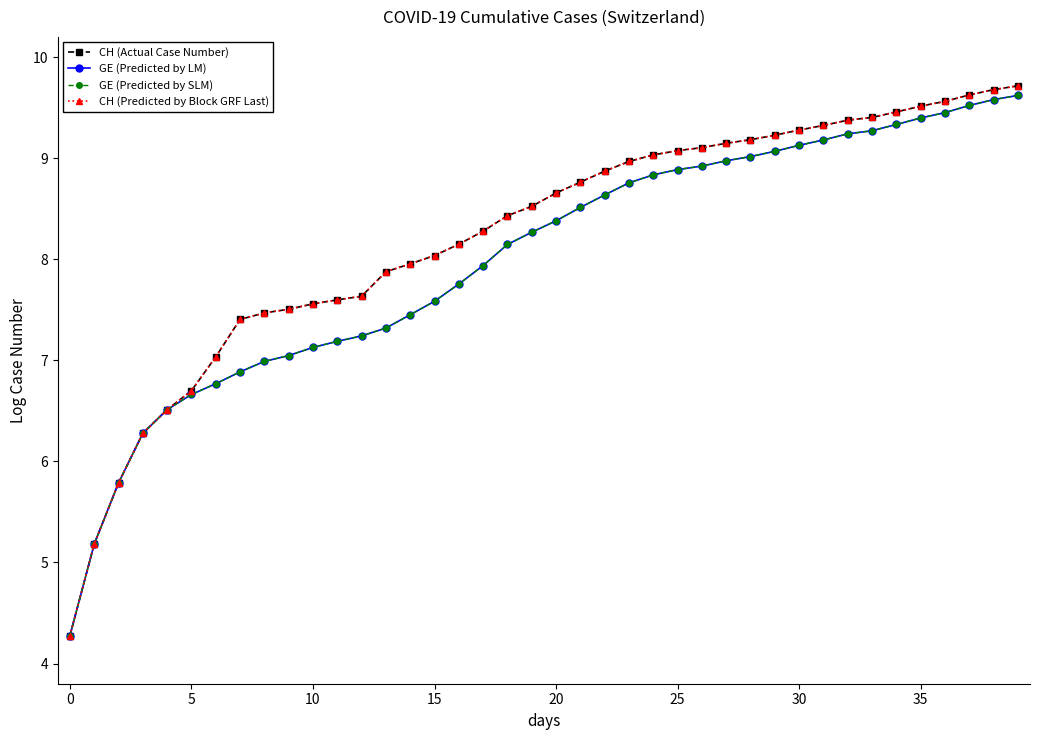

Is this an area chart (filled region under the line)?

No